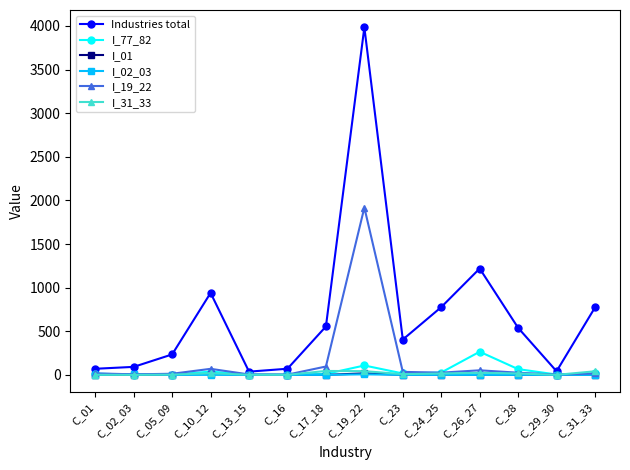

What is the label of the 7th point from the right?

C_19_22